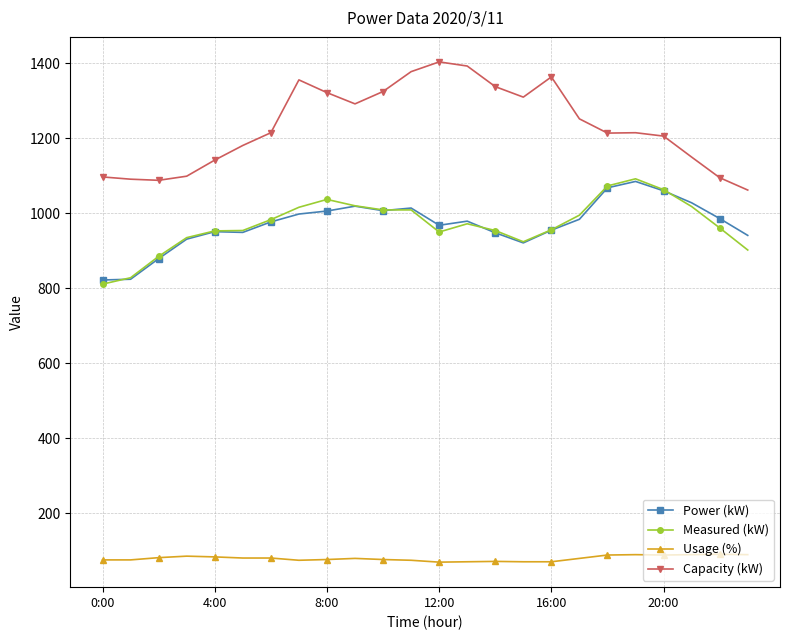

What is the difference between the maximum and second lowest values in the Usage (%) series?

20